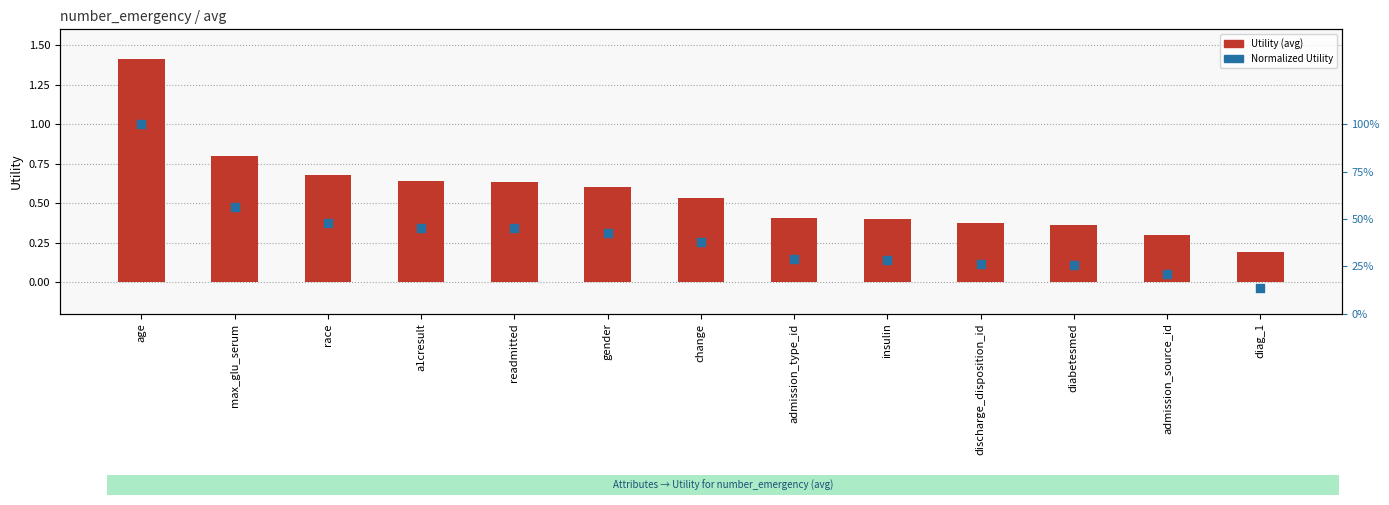

Is the value of Normalized Utility at change greater than the value of Utility (avg) at diabetesmed?

Yes